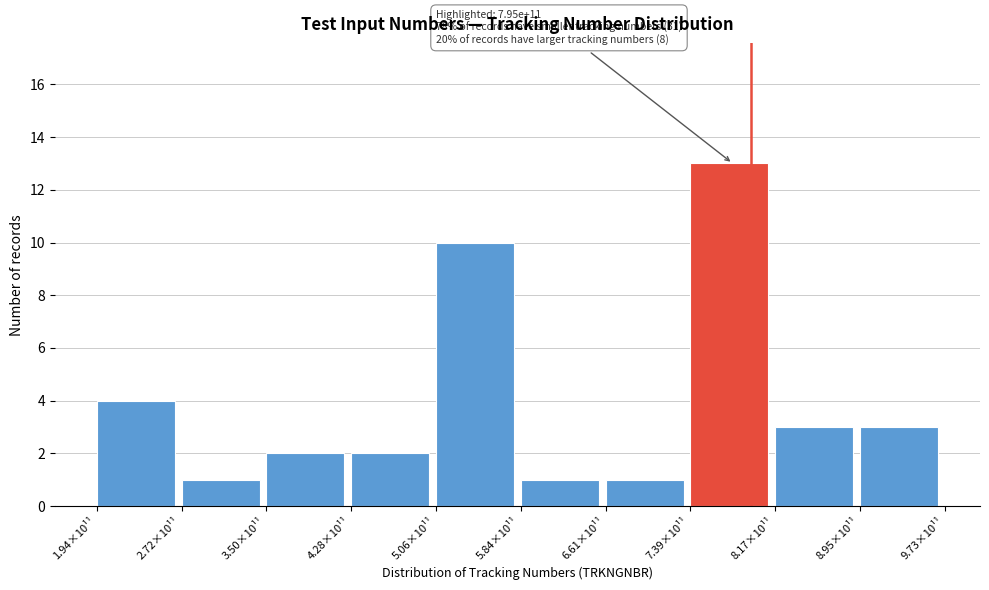

Reading right to left, transcribe all the data shown in this chart.

8.95×10¹¹=3	8.17×10¹¹=3	7.39×10¹¹=13	6.61×10¹¹=1	5.84×10¹¹=1	5.06×10¹¹=10	4.28×10¹¹=2	3.50×10¹¹=2	2.72×10¹¹=1	1.94×10¹¹=4